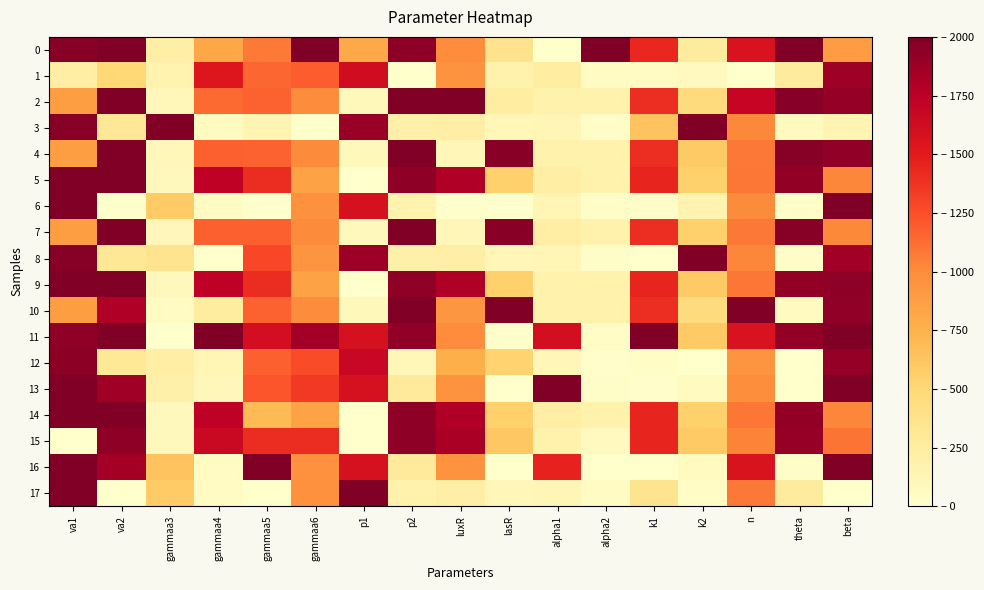

Between va2 and gammaa5, which is larger?

va2